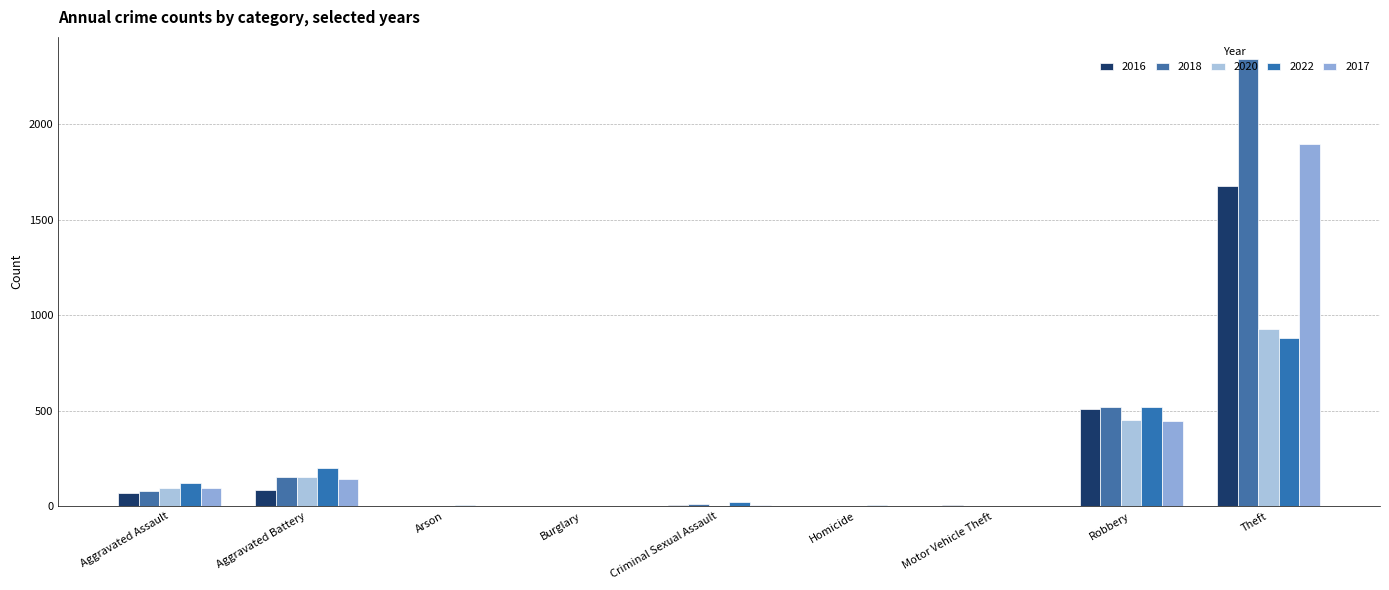

List the series in order of their peak value, lowest first.

2022, 2020, 2016, 2017, 2018